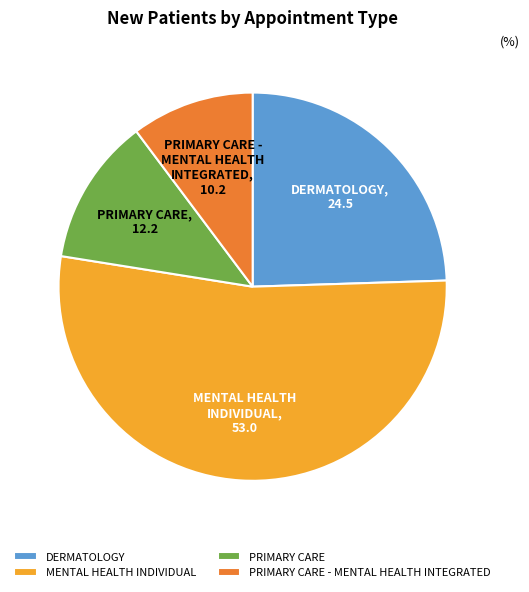

Between PRIMARY CARE - MENTAL HEALTH INTEGRATED and MENTAL HEALTH INDIVIDUAL, which is larger?

MENTAL HEALTH INDIVIDUAL